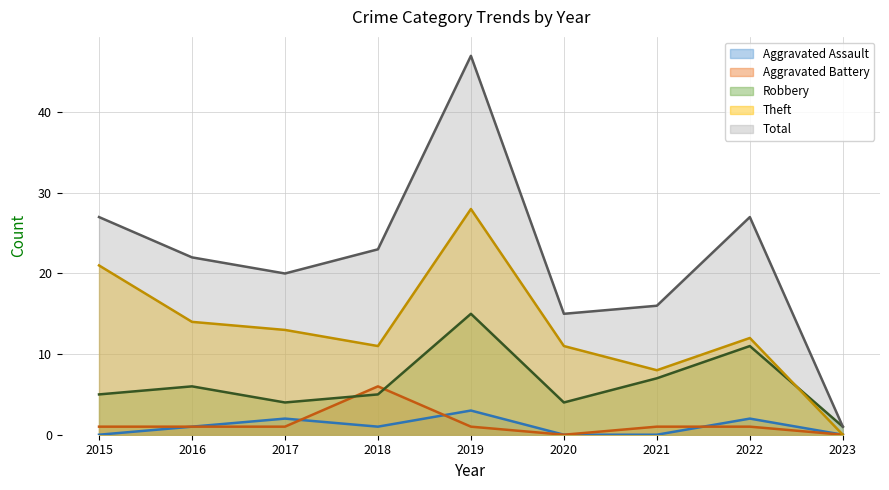

True or false: Aggravated Battery has more than 0 interior local peaks.

True